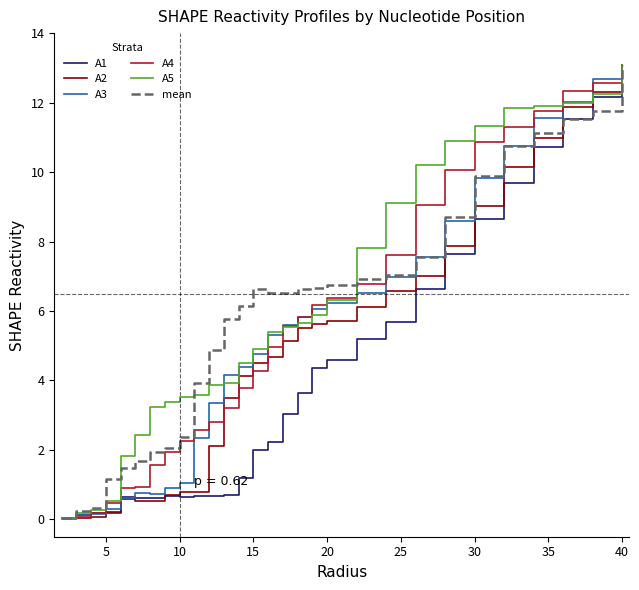

What is the greatest value displayed?

13.1